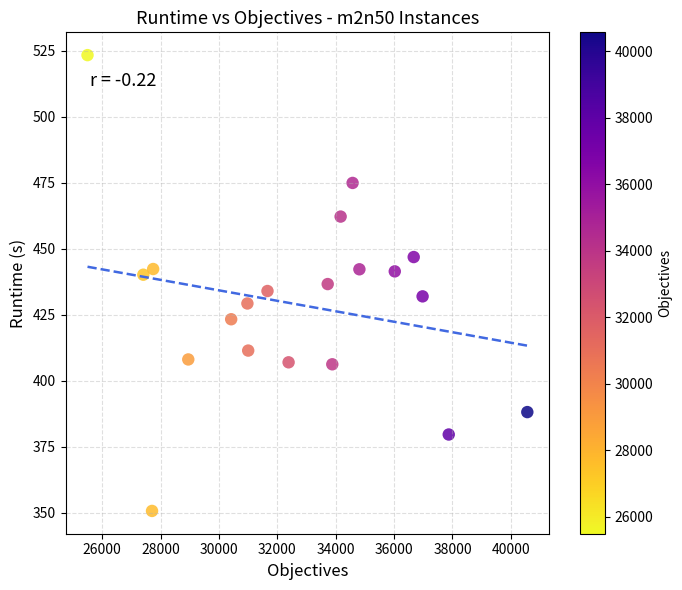

What is the range of X values (max minus min)?

15068.0